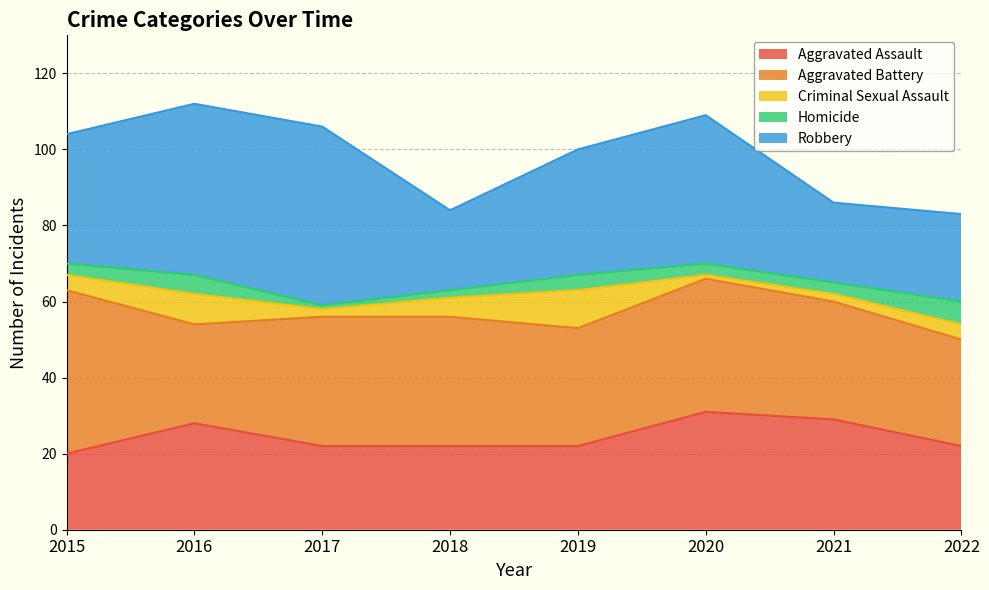

What are all the series names shown in the legend?

Aggravated Assault, Aggravated Battery, Criminal Sexual Assault, Homicide, Robbery